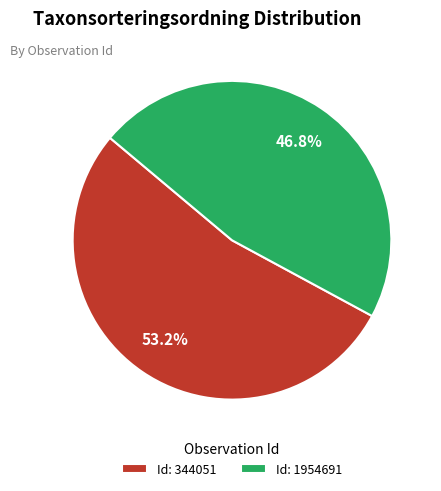

Which category has the smallest portion of the pie?

Id: 1954691